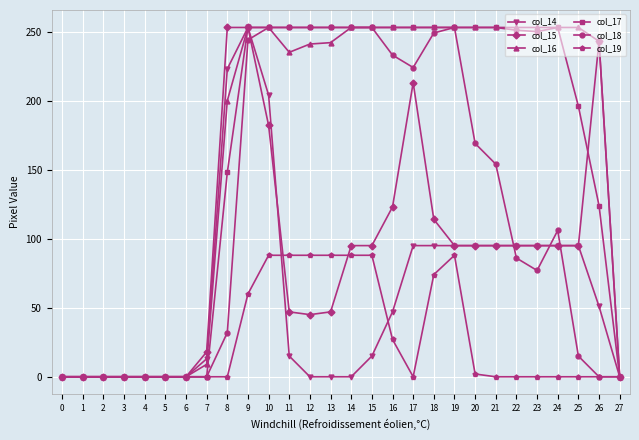

What is the total value across all series at 17?

1038